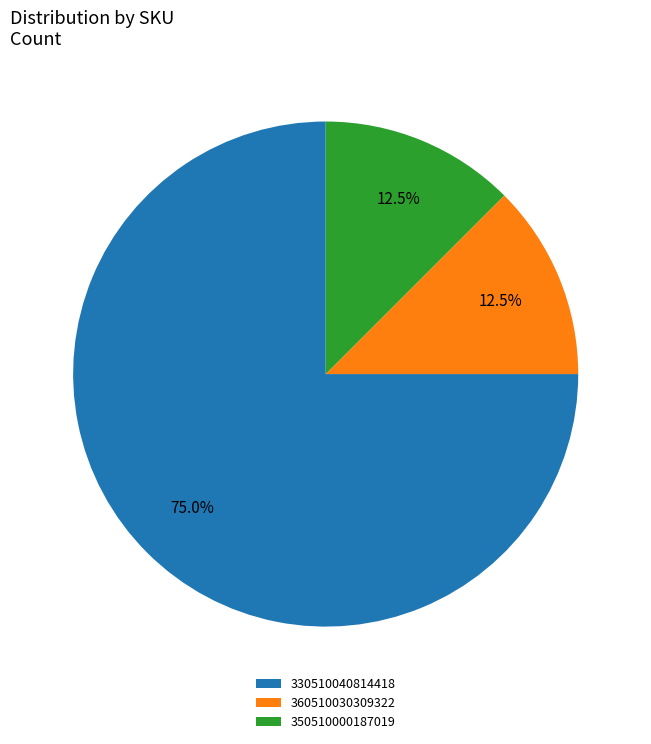

What percentage do 330510040814418 and 350510000187019 together represent?

87.5%